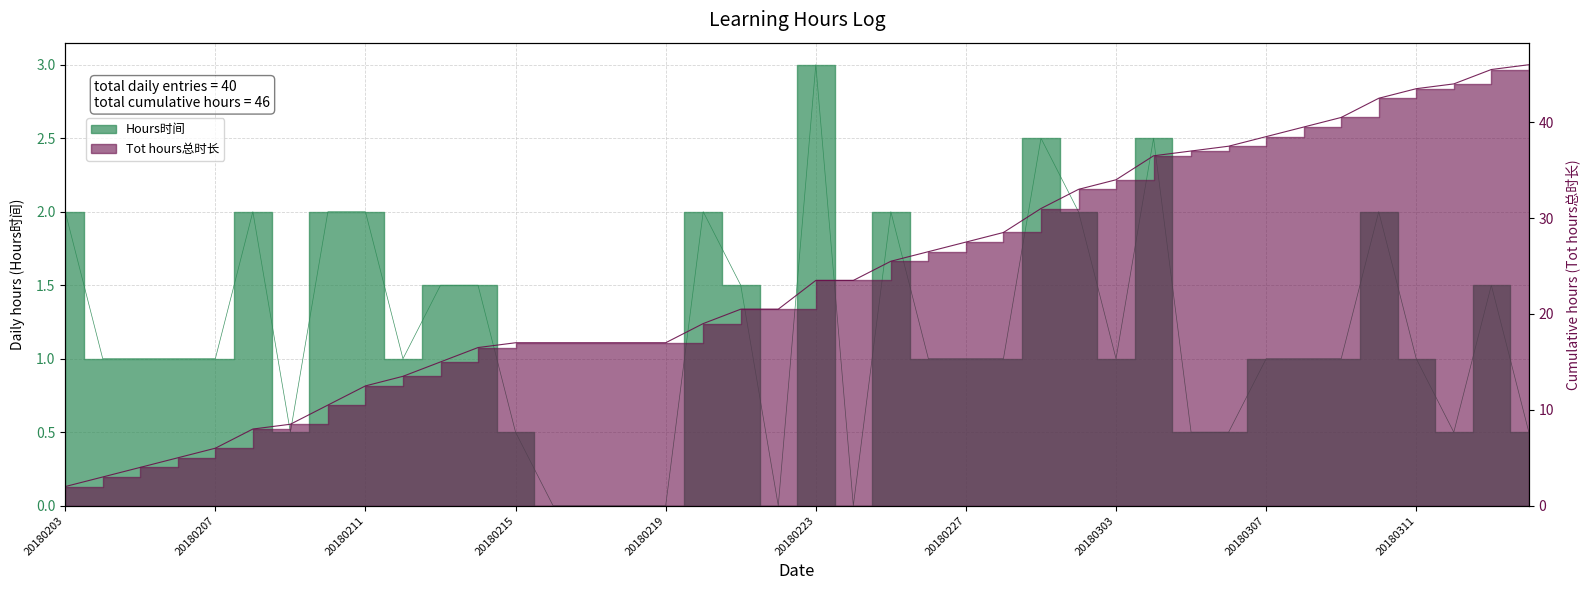

Rank the series by their average value, from highest to lowest.

Tot hours总时长, Hours时间